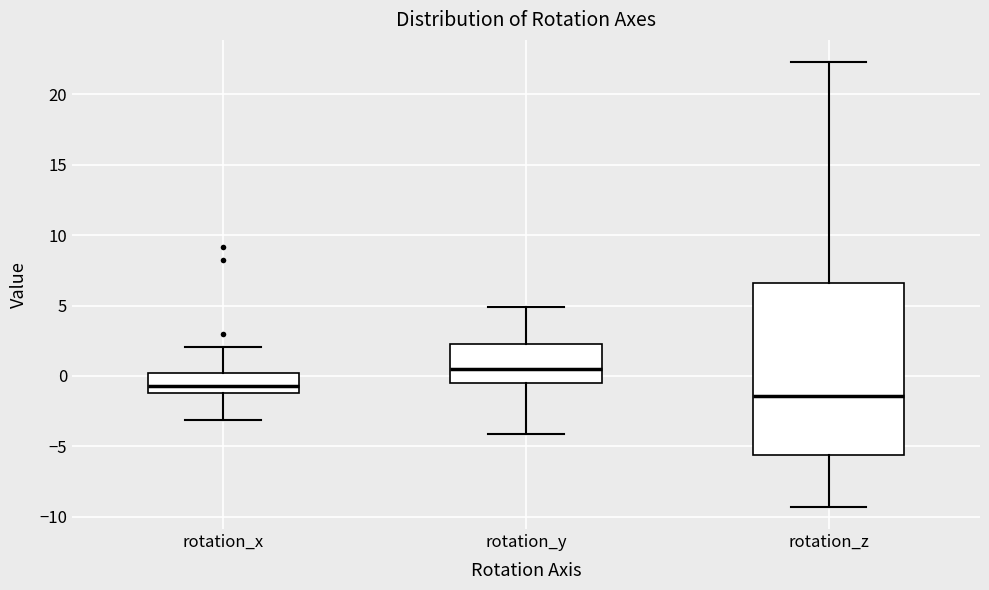

Where is the upper edge of the box for rotation_z on the y-axis? The values are not printed on the chart, so give them approximately, as read against the axis.

6.5